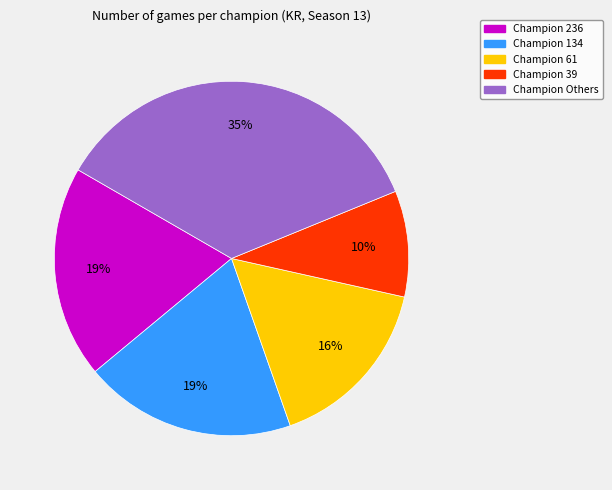

To the nearest percent, what percentage of the pie is Champion 236?

19%